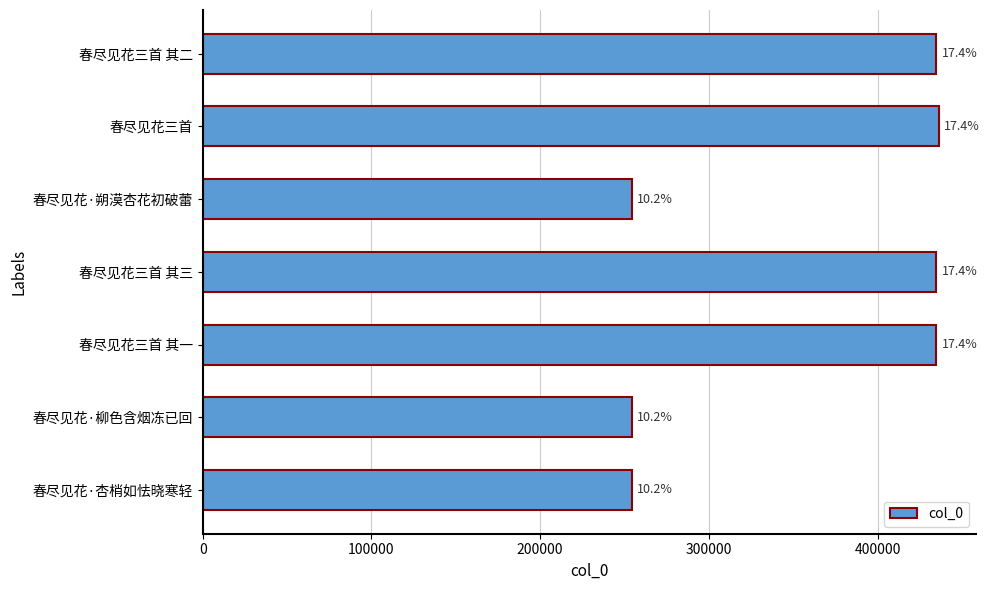

What is the smallest value displayed?

254614